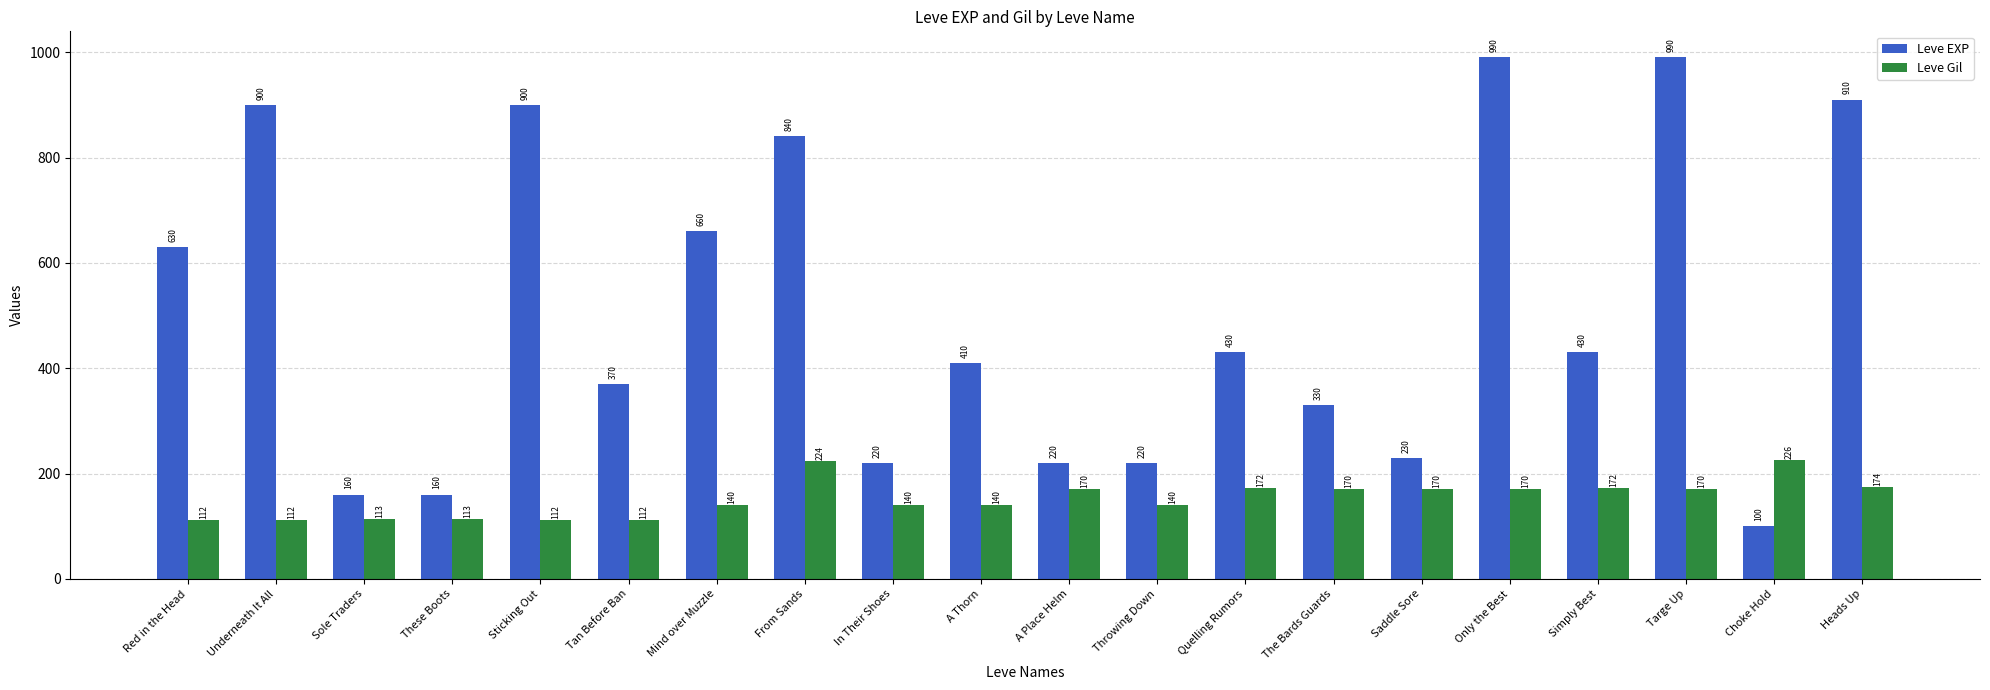

Where is Leve EXP nearest to the value 545?

Red in the Head